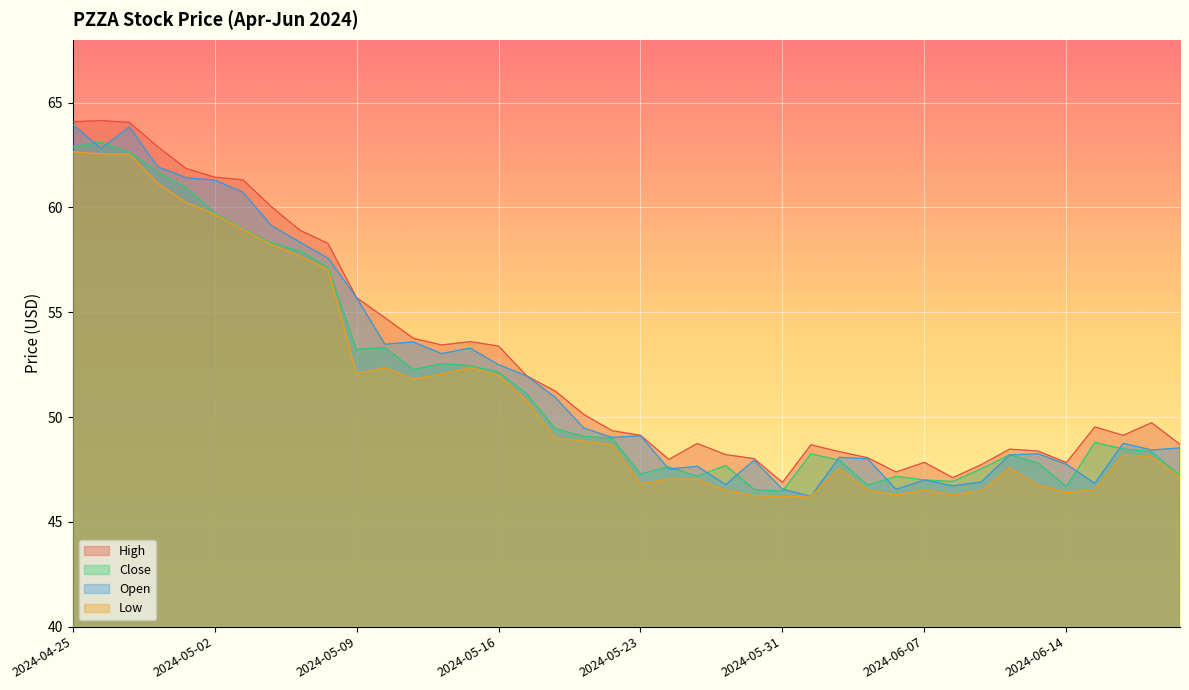

At which category does Open reach its first local valley?

2024-04-26